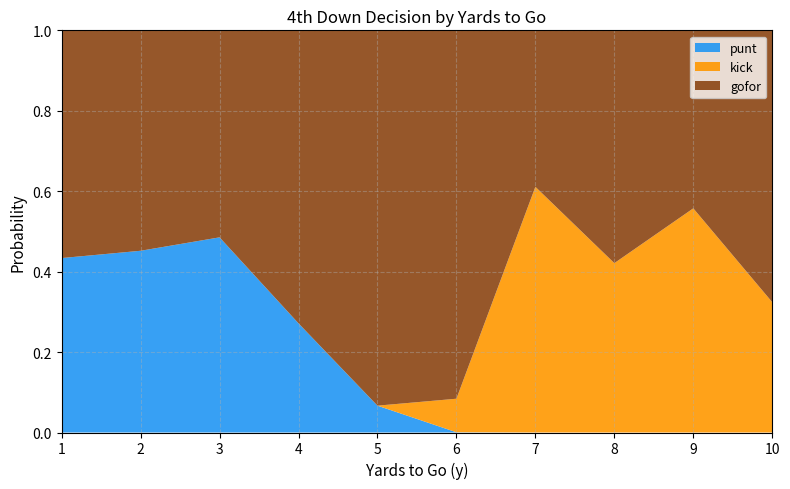

What is the total value across all series at 8?

1.0